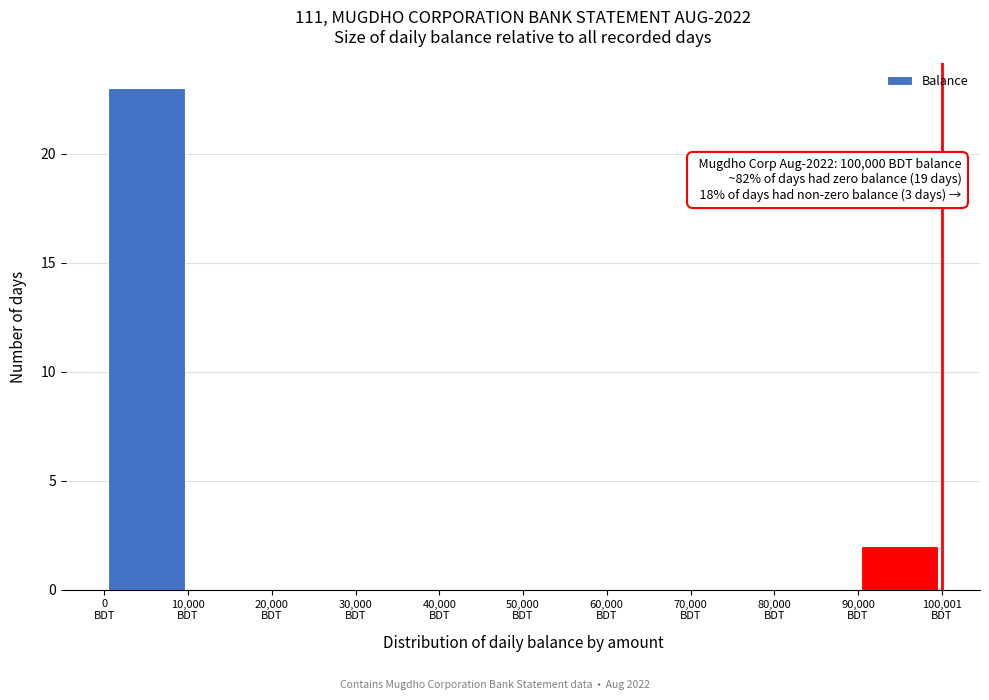

Which range on the x-axis has the tallest bar?

0 to 10000